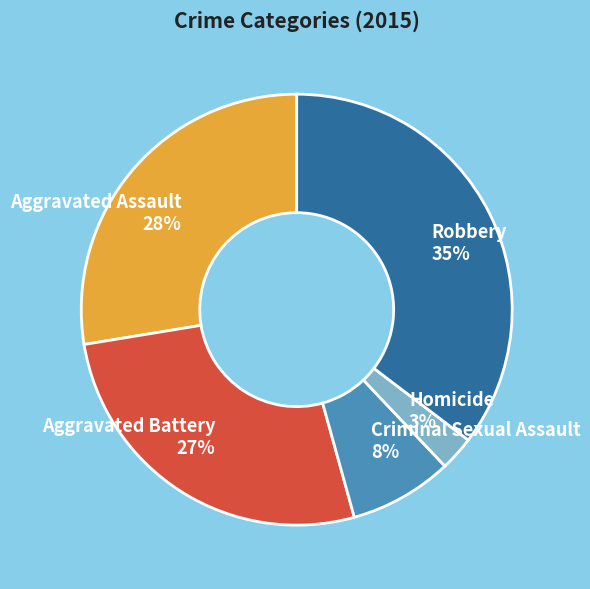

What is the largest slice in the pie chart?

Robbery